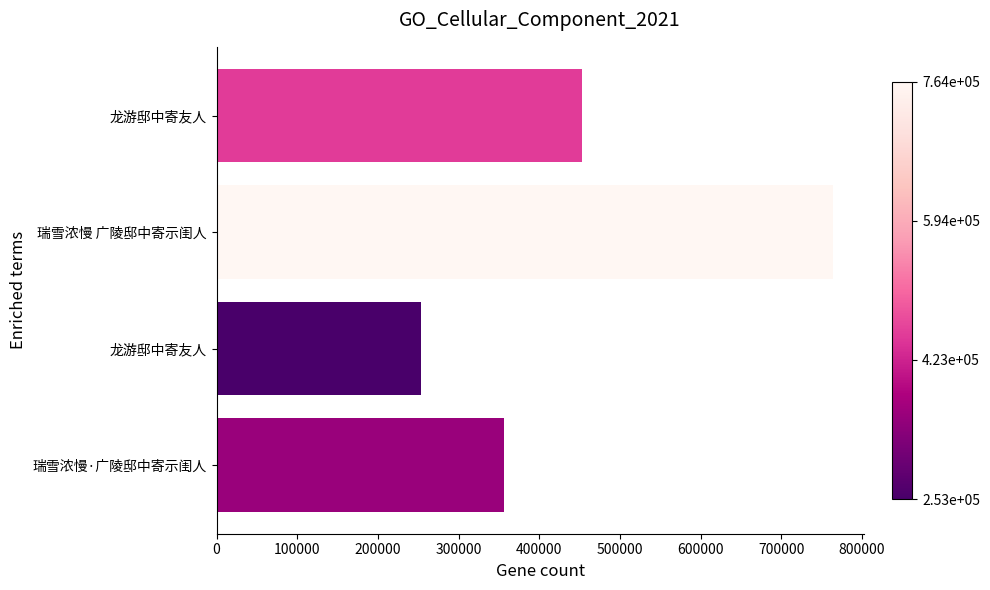

What is the difference between the maximum and minimum values?

510822